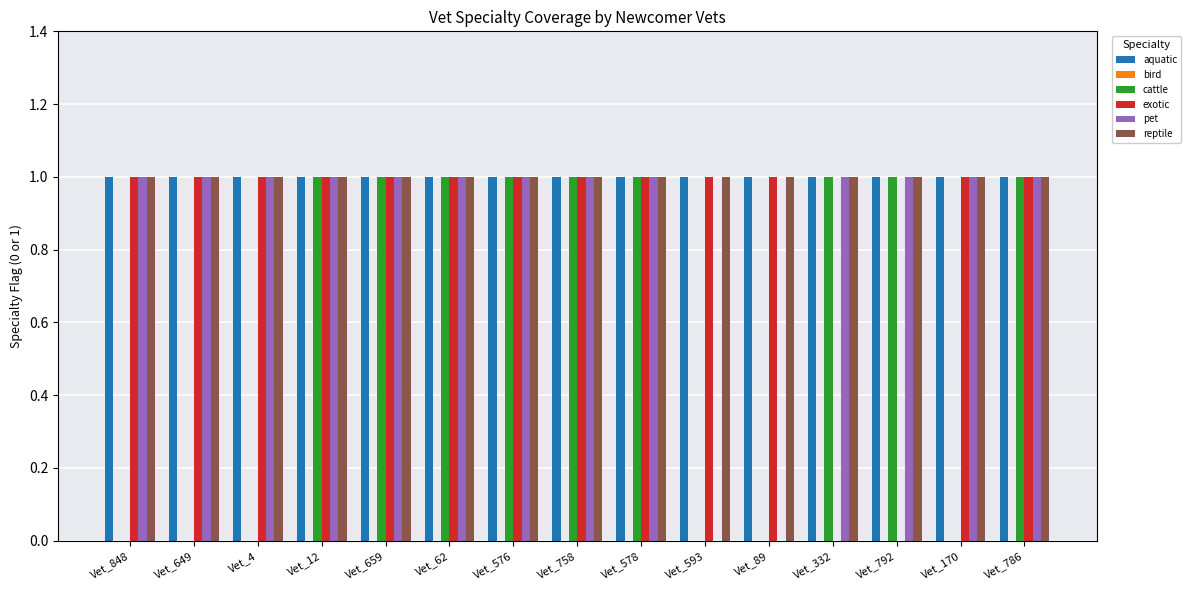

Between Vet_848 and Vet_576, which series saw the biggest shift?

cattle